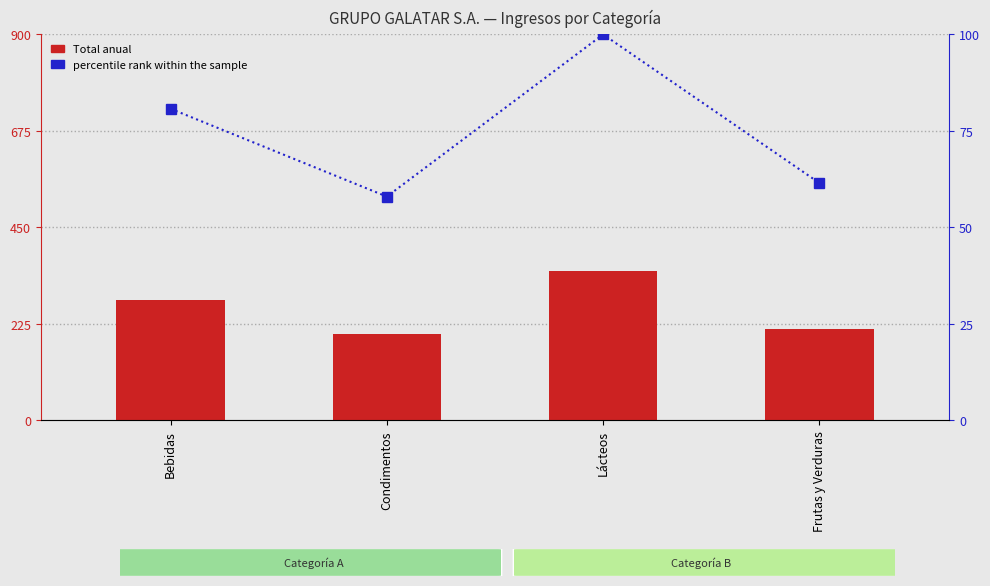

At which label does percentile rank within the sample first exceed 80?

Bebidas